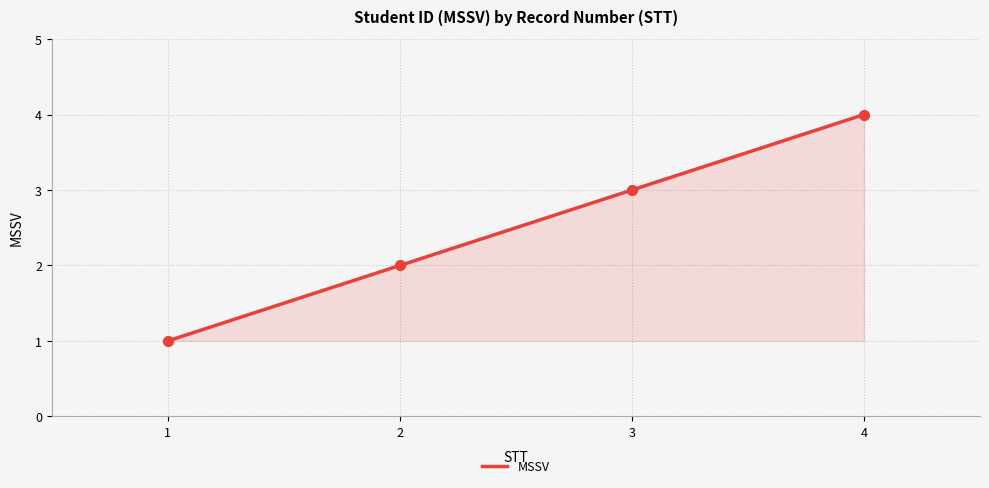

What is the change in value from 1 to 4?

+3